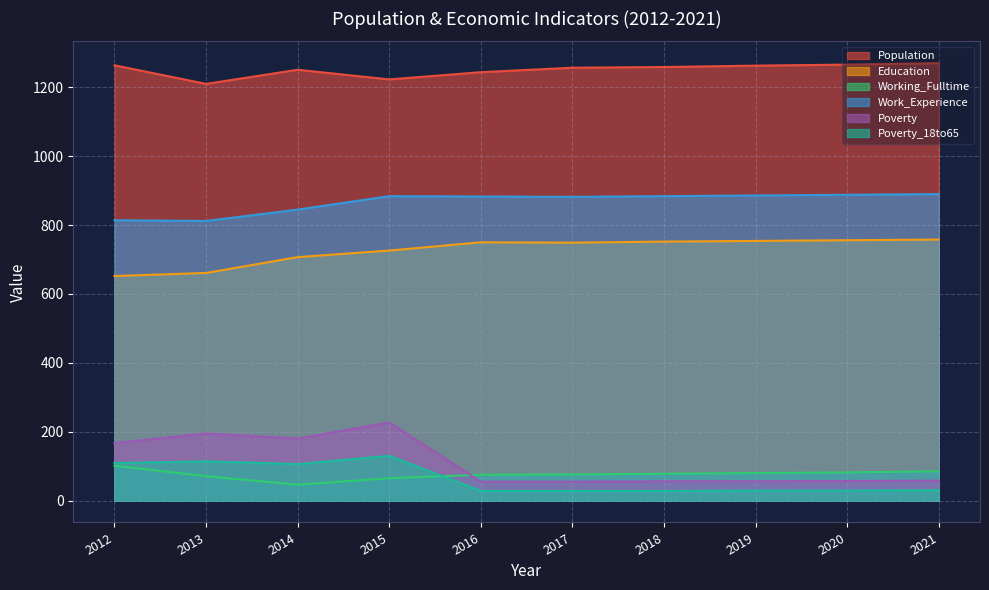

The Poverty_18to65 series shows 29 at 2019. True or false?

True